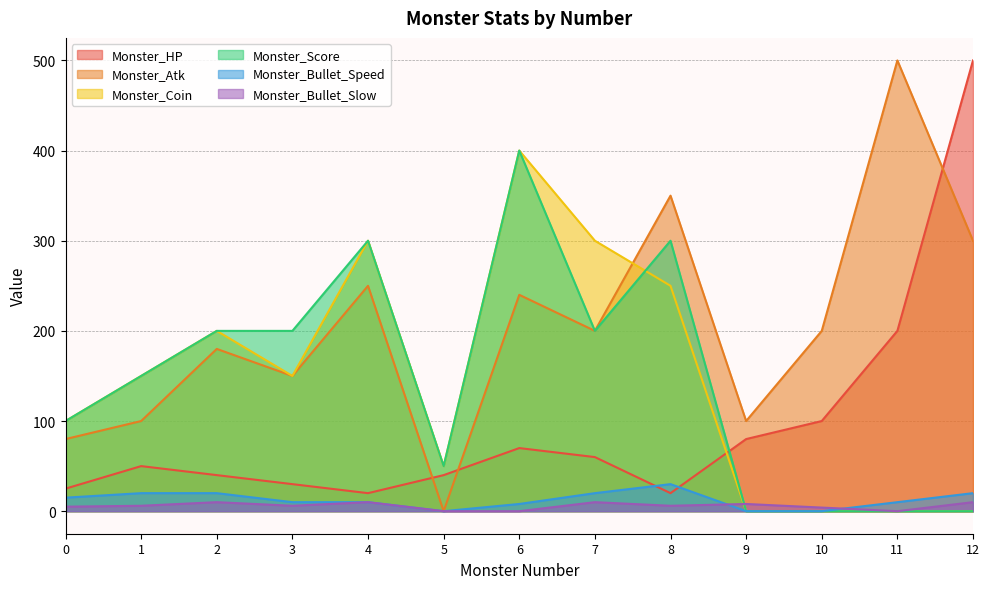

Reading left to right, what are all the values shown in this chart?

Monster_HP: 0=25	1=50	2=40	3=30	4=20	5=40	6=70	7=60	8=20	9=80	10=100	11=200	12=500
Monster_Atk: 0=80	1=100	2=180	3=150	4=250	5=0	6=240	7=200	8=350	9=100	10=200	11=500	12=300
Monster_Coin: 0=100	1=150	2=200	3=150	4=300	5=50	6=400	7=300	8=250	9=0	10=0	11=0	12=0
Monster_Score: 0=100	1=150	2=200	3=200	4=300	5=50	6=400	7=200	8=300	9=0	10=0	11=0	12=0
Monster_Bullet_Speed: 0=15	1=20	2=20	3=10	4=10	5=0	6=8	7=20	8=30	9=0	10=0	11=10	12=20
Monster_Bullet_Slow: 0=5	1=6	2=10	3=6	4=10	5=0	6=0	7=10	8=6	9=8	10=4	11=0	12=10